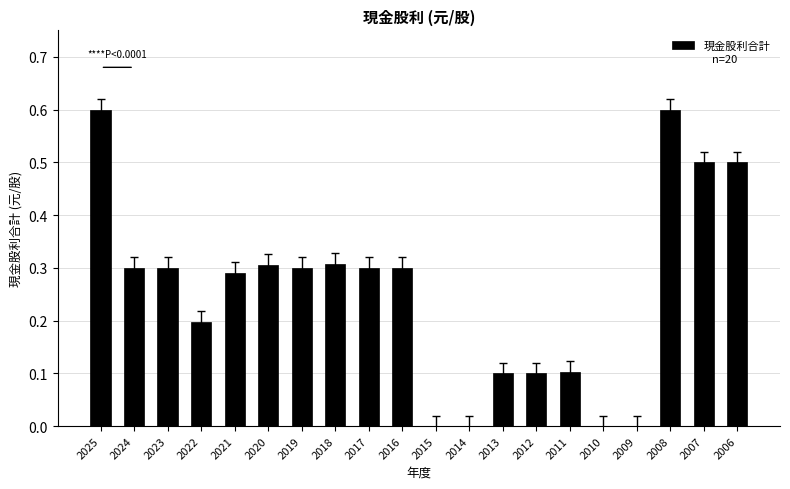

How many values are between 0 and 1?

20